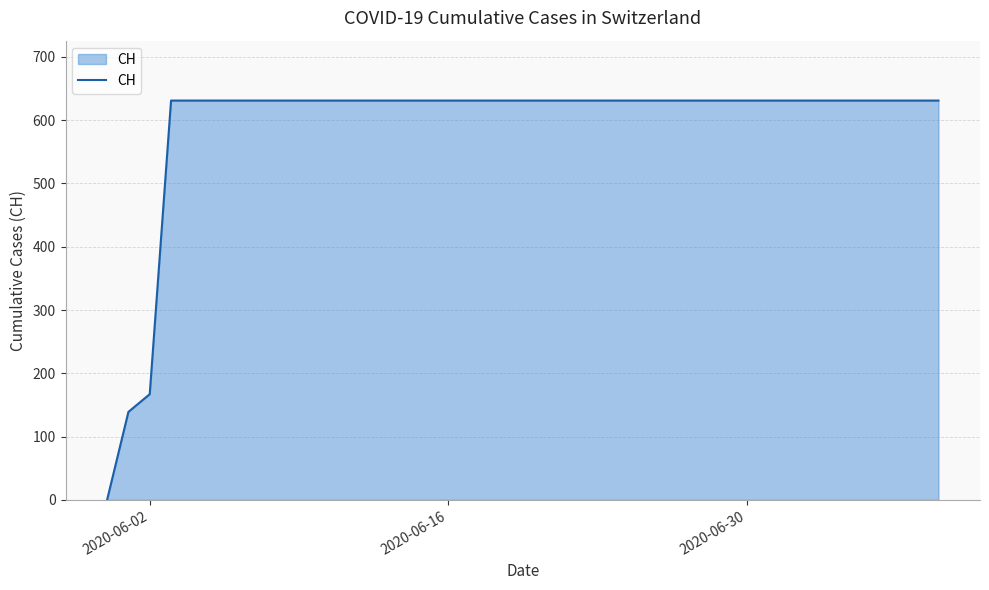

How many lines are shown in the chart?

1